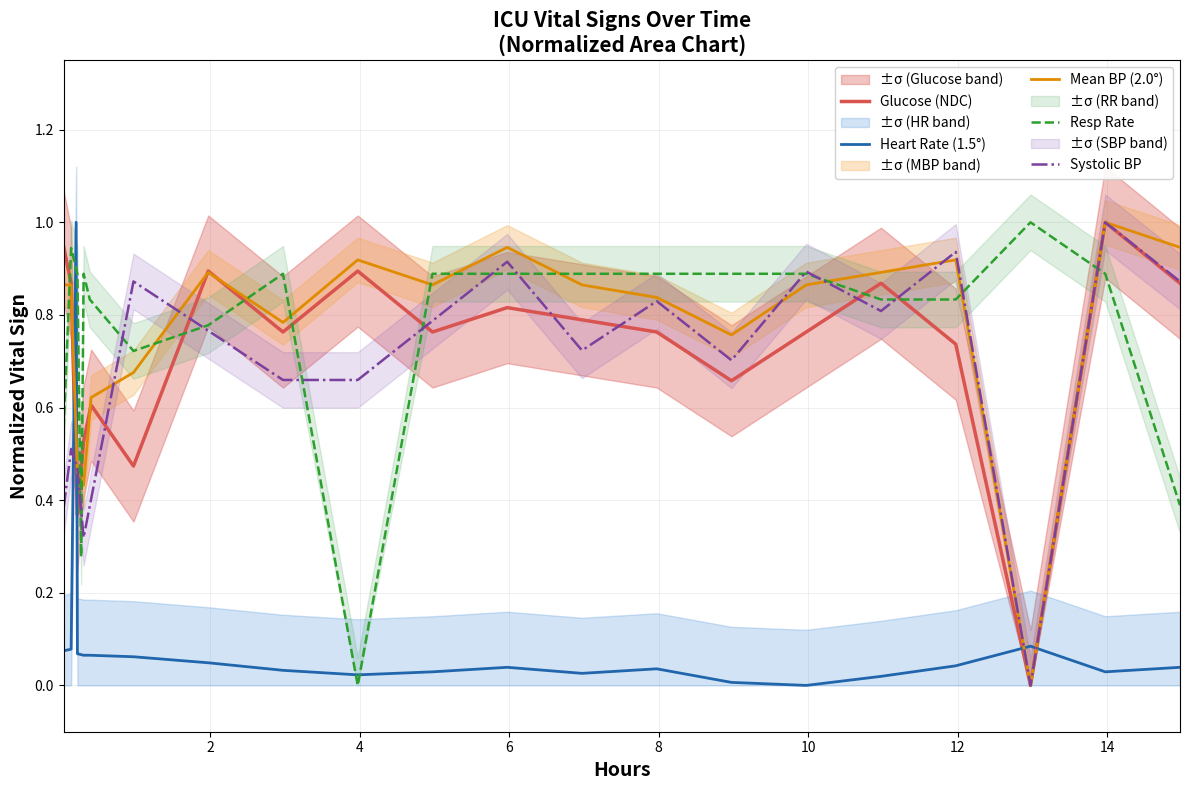

Count the number of data series in this chart.

5